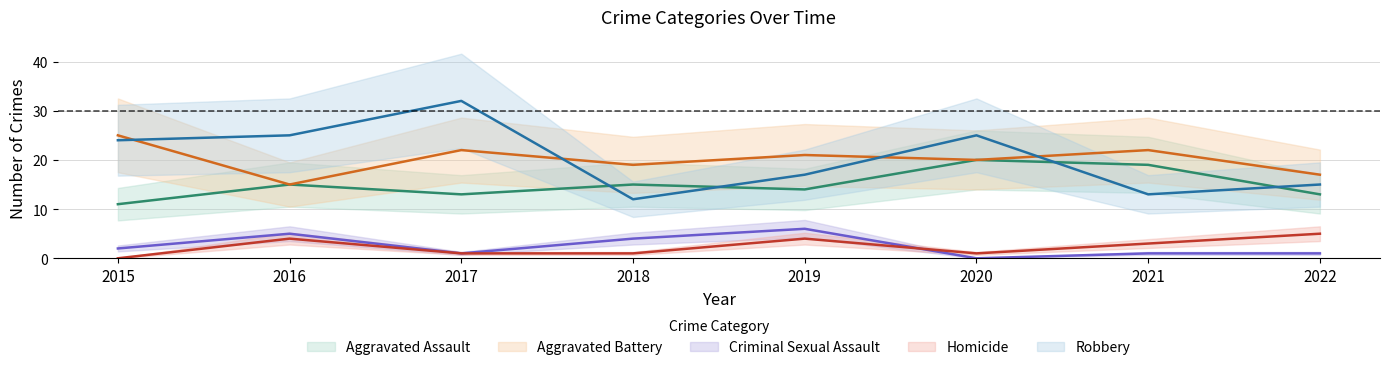

How many intersections are there between Aggravated Assault and Robbery?

4